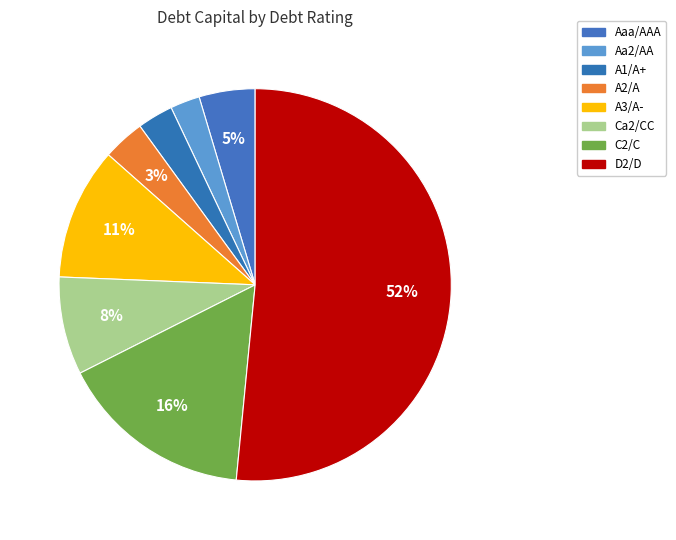

What is the largest slice in the pie chart?

D2/D